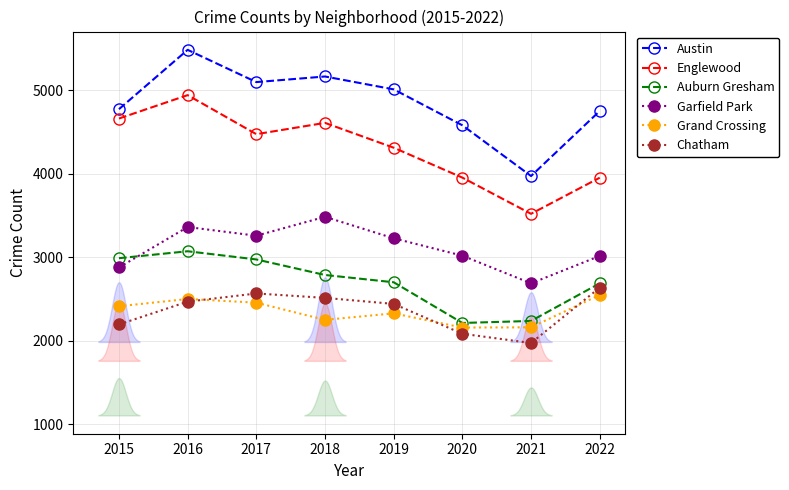

What is the sum of all Auburn Gresham values?

21656